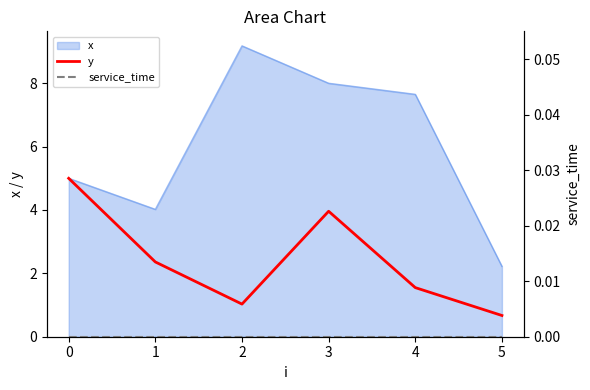

What is the lowest value of the y series?

0.7